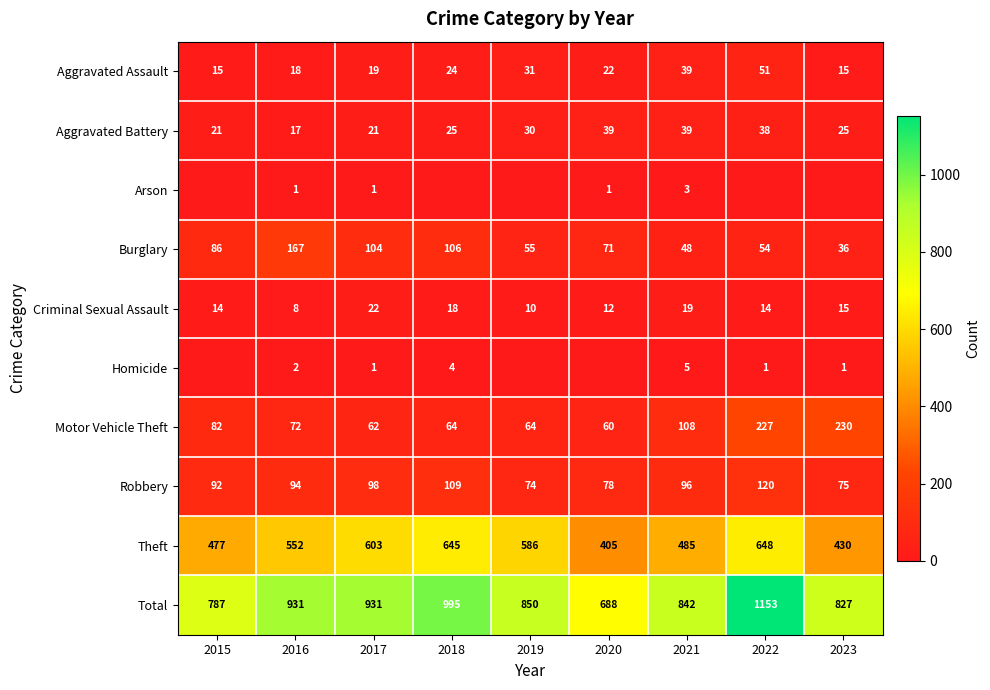

What is the sum of all Theft values?

4831